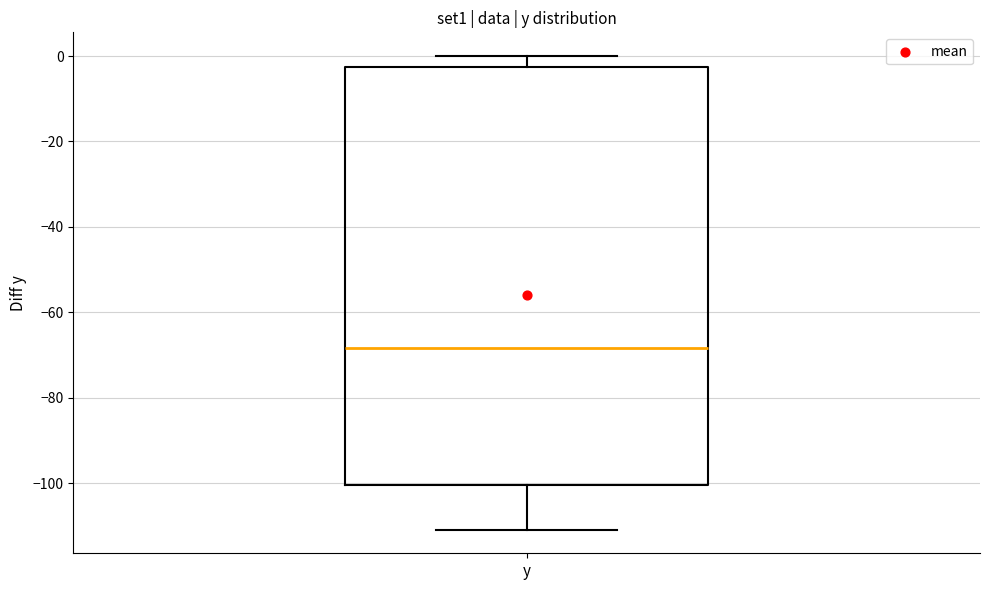

Read this box plot against the y-axis: the position of the median line, the range covered by the box, and the ends of both whiskers. The values are not printed on the chart, so give them approximately, as read against the axis.

median -68, box -100 to -2, whiskers -110 to 0